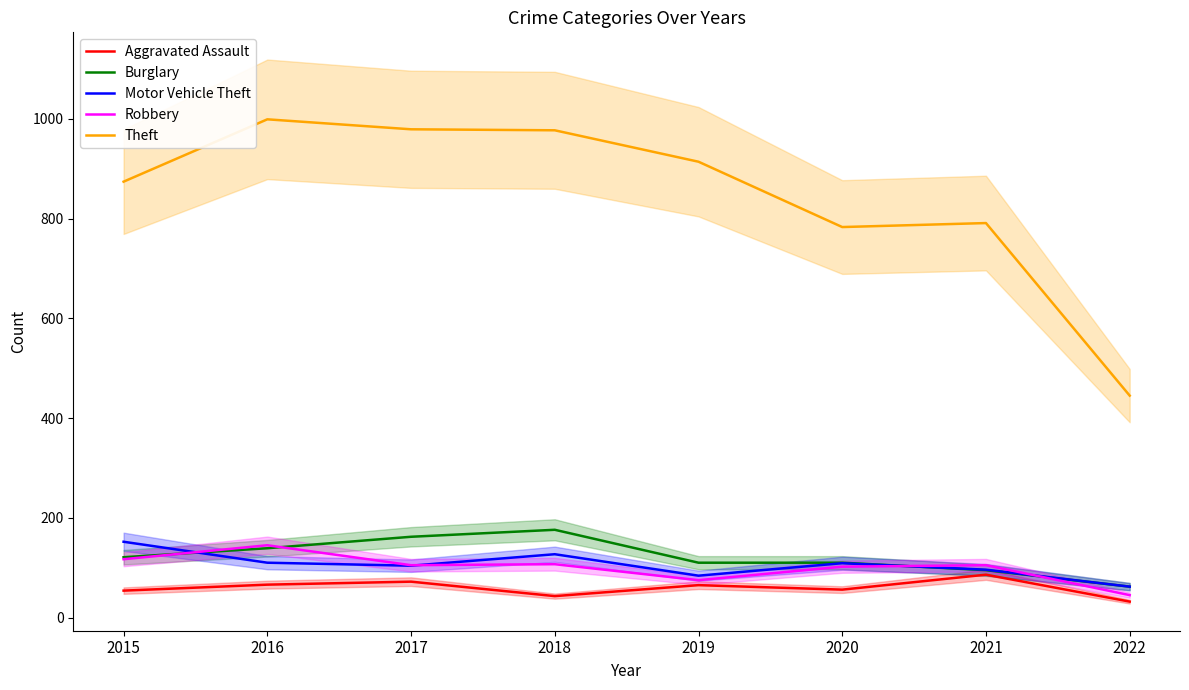

The Theft series shows 979 at 2017. True or false?

True